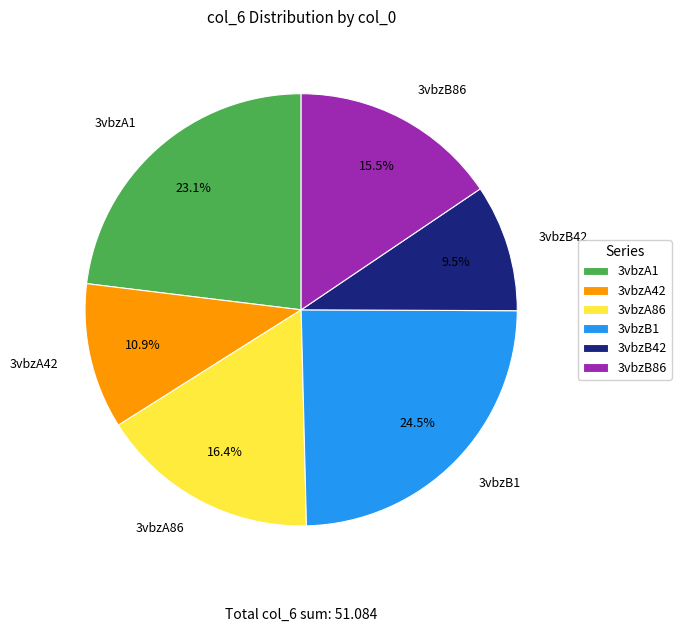

What is the ratio of the value at 3vbzA1 to the value at 3vbzA86?

1.4